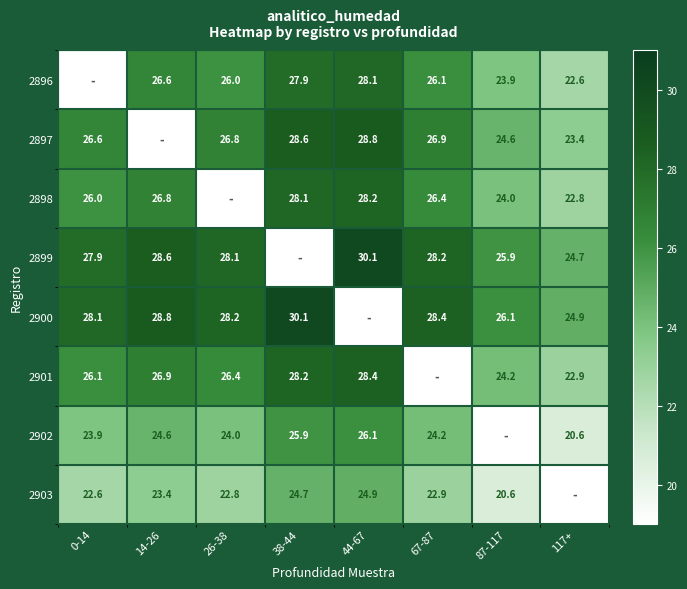

Where does the 2902 series first go above 24?

14-26